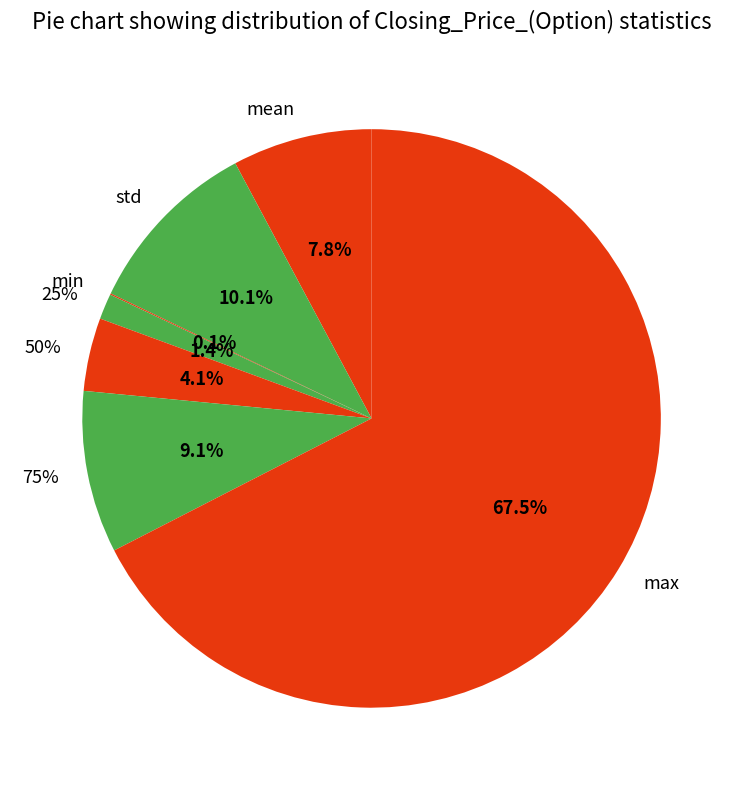

Count the number of slices in the pie.

7